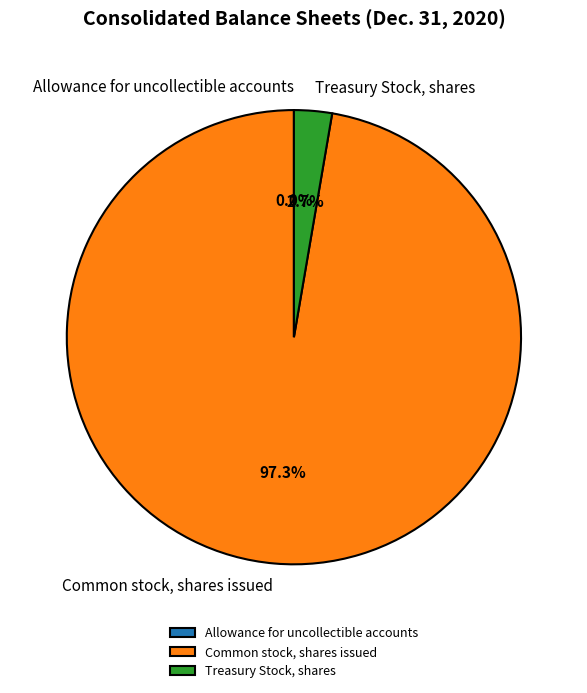

Does Common stock, shares issued account for over 50% of the chart?

Yes